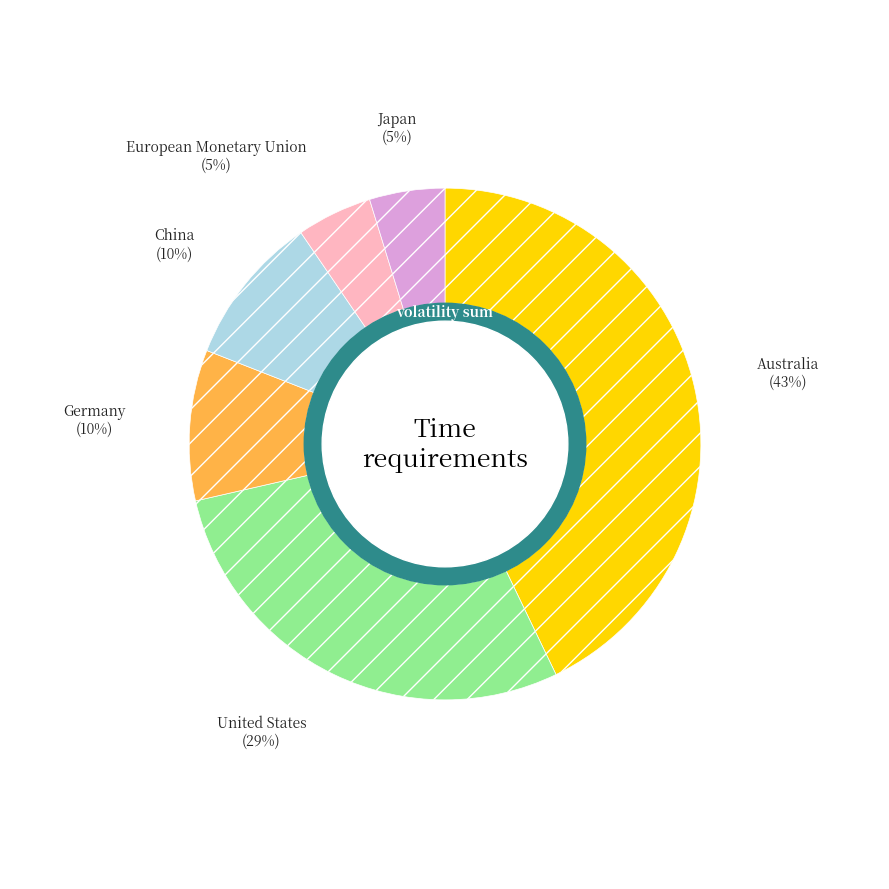

True or false: United States accounts for 22% of the total.

False